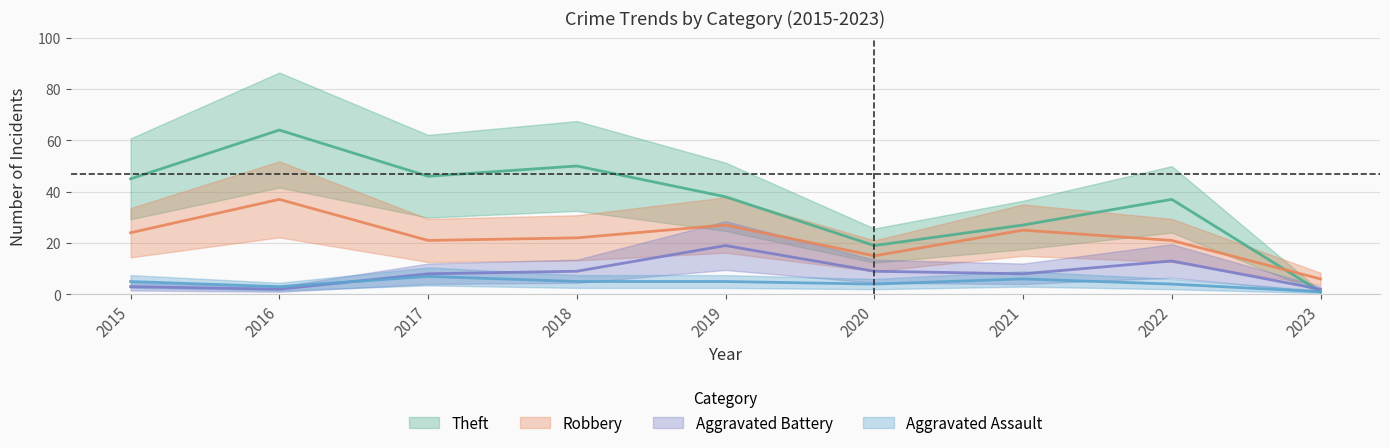

What is the difference between the maximum and second lowest values in the Aggravated Battery series?

17